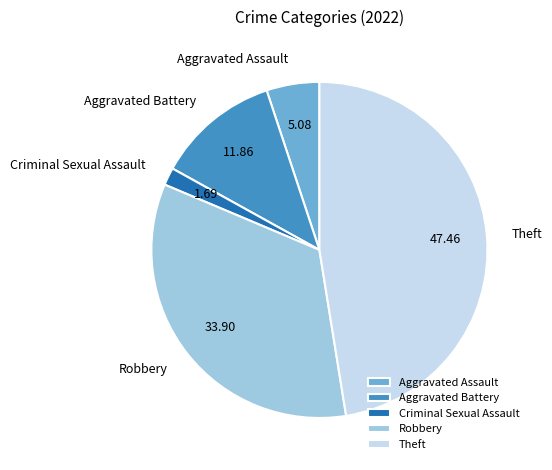

How many slices are in this pie chart?

5